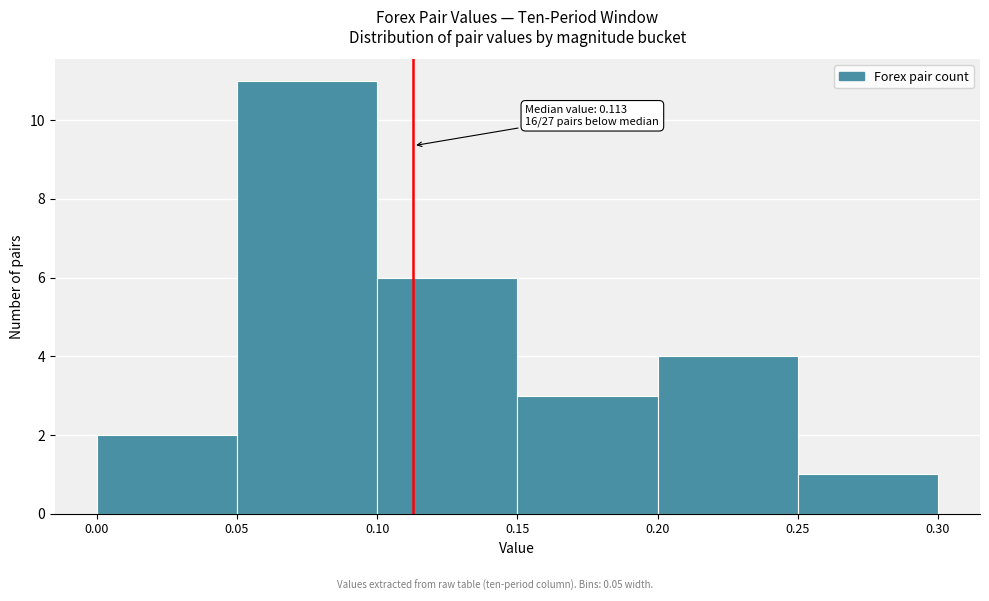

Over which range of the x-axis is the bar tallest?

0.05 to 0.10